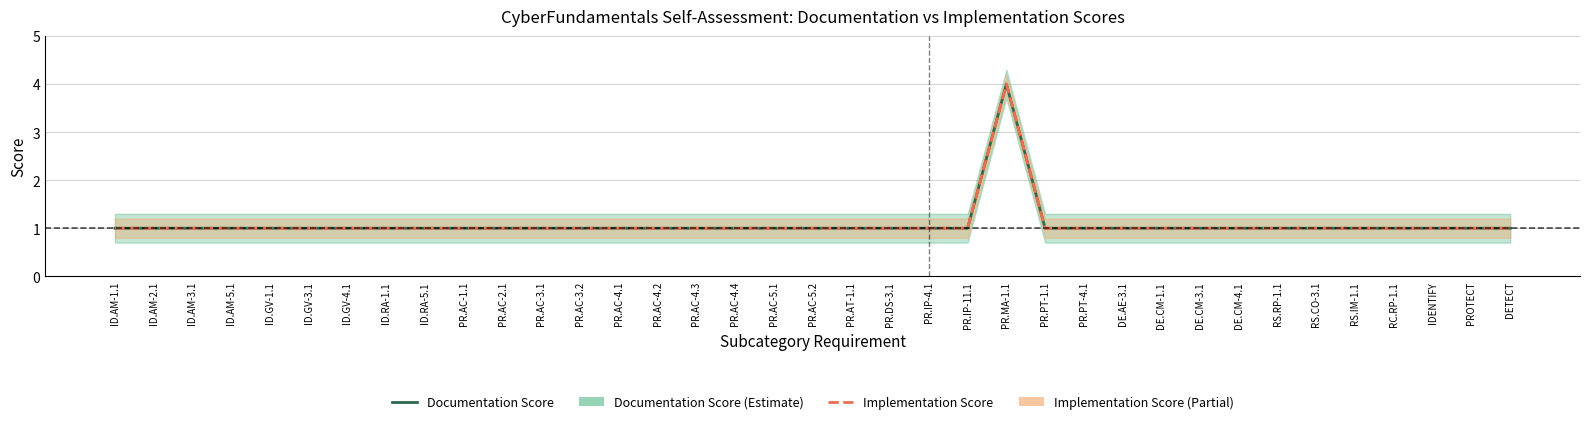

Which category has the lowest value across all series?

ID.AM-1.1